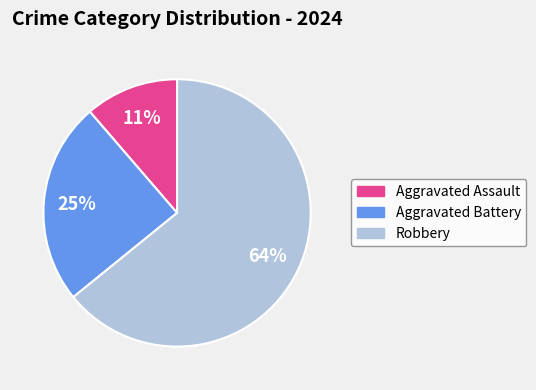

Which slice represents more than half of the pie?

Robbery